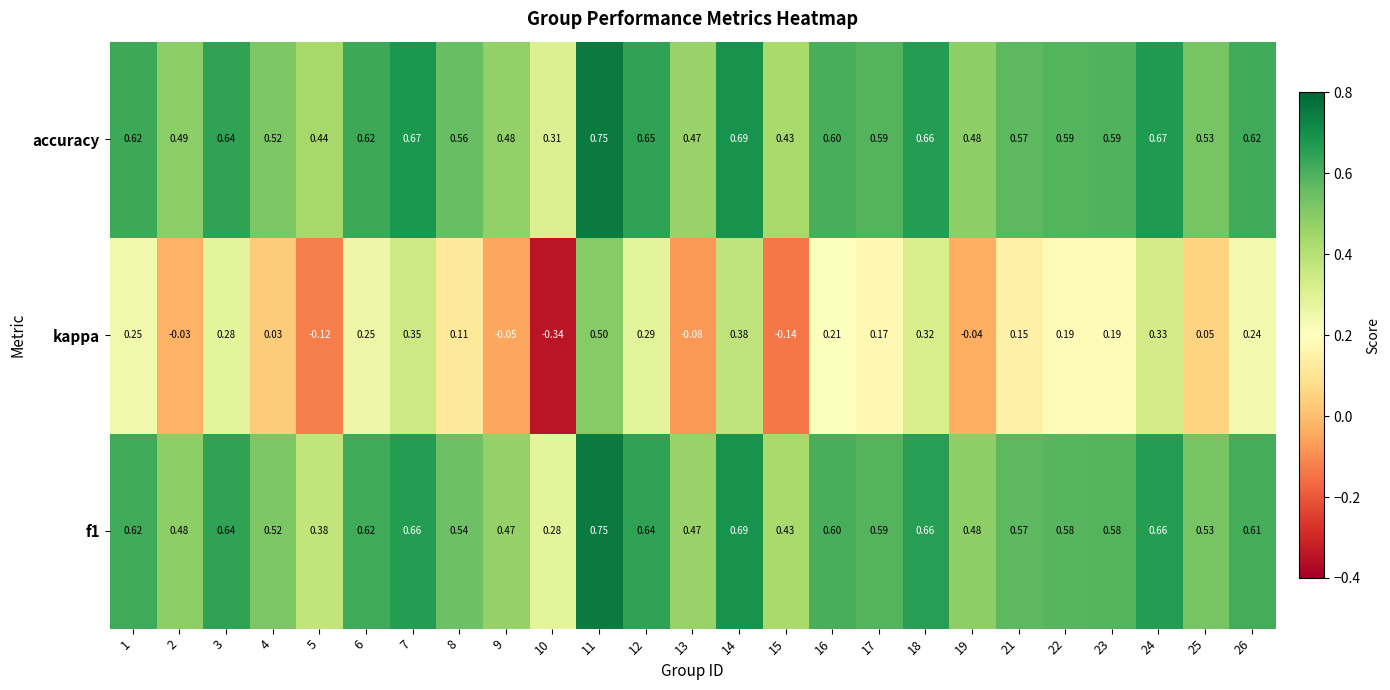

Is the value of accuracy at 26 greater than the value of kappa at 1?

Yes